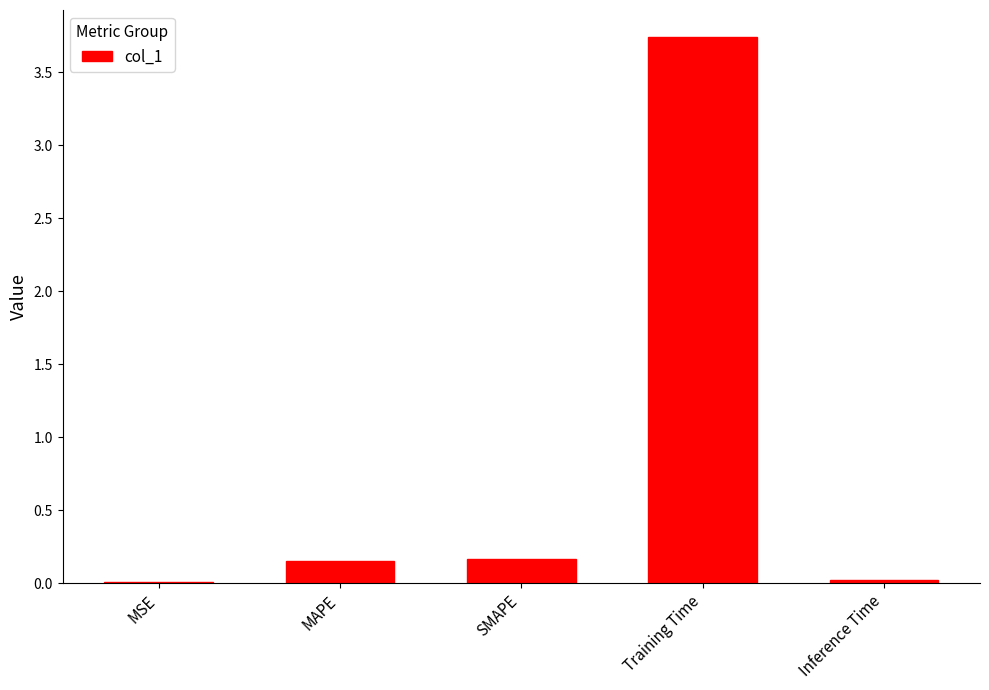

What value does the data have at Training Time?

3.7